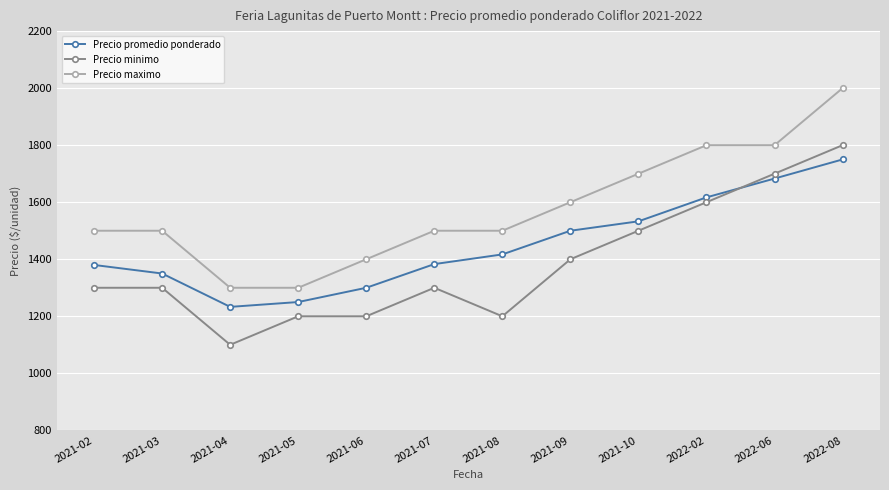

True or false: Precio maximo and Precio promedio ponderado cross at least once.

False